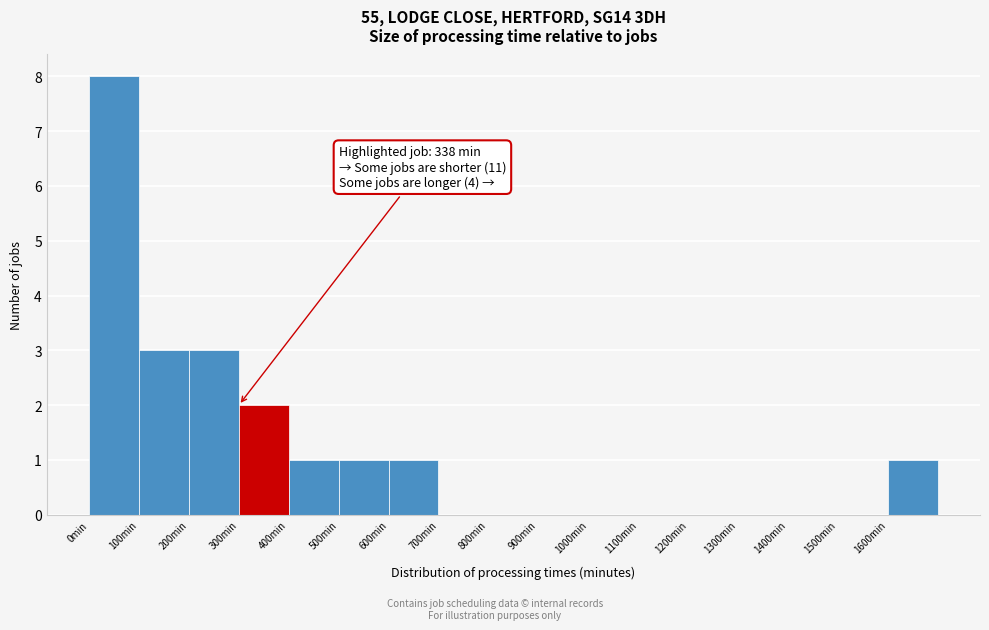

Over which range of the x-axis is the bar tallest?

0 to 100